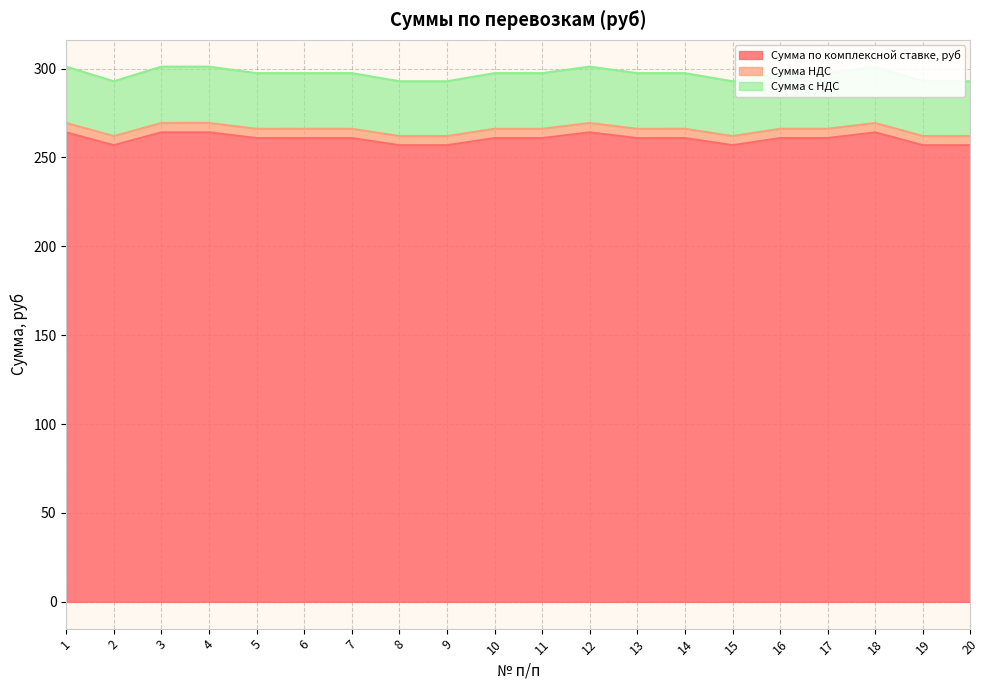

What is the difference between the maximum and minimum values in the Сумма по комплексной ставке, руб series?

7.2